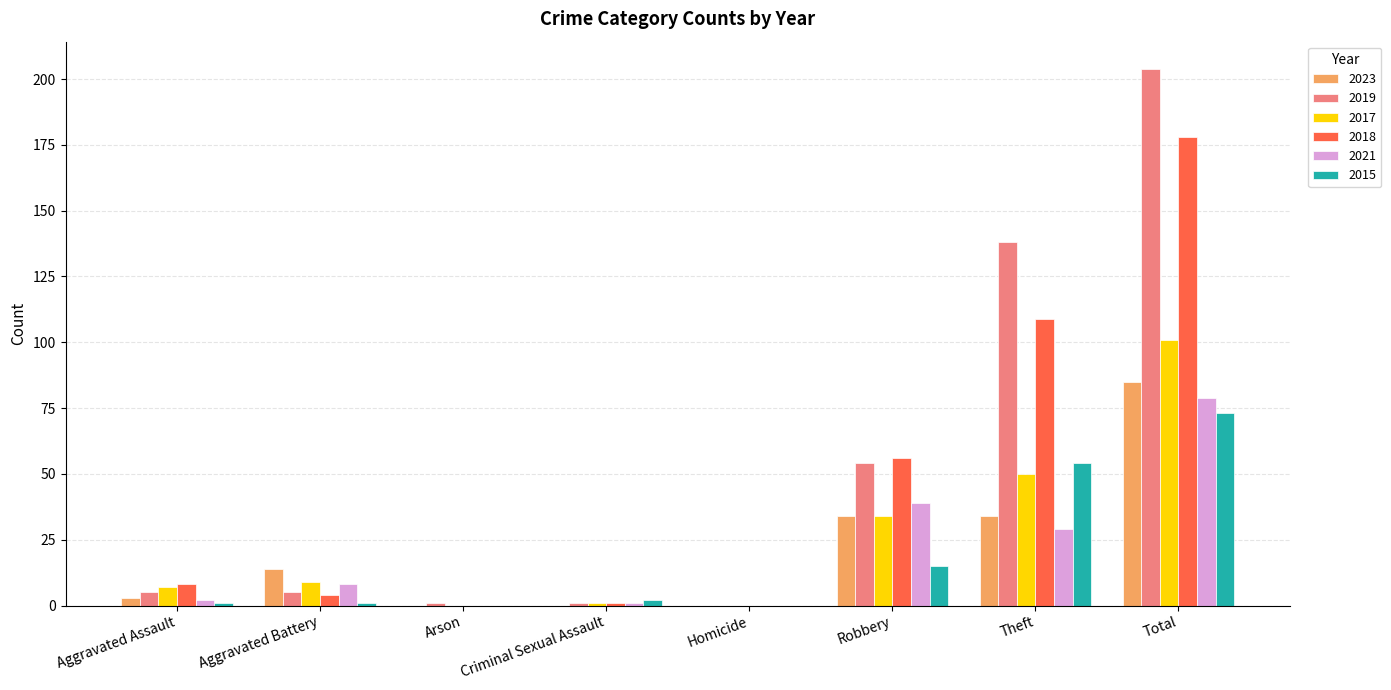

Which series has the largest range (max minus min)?

2019